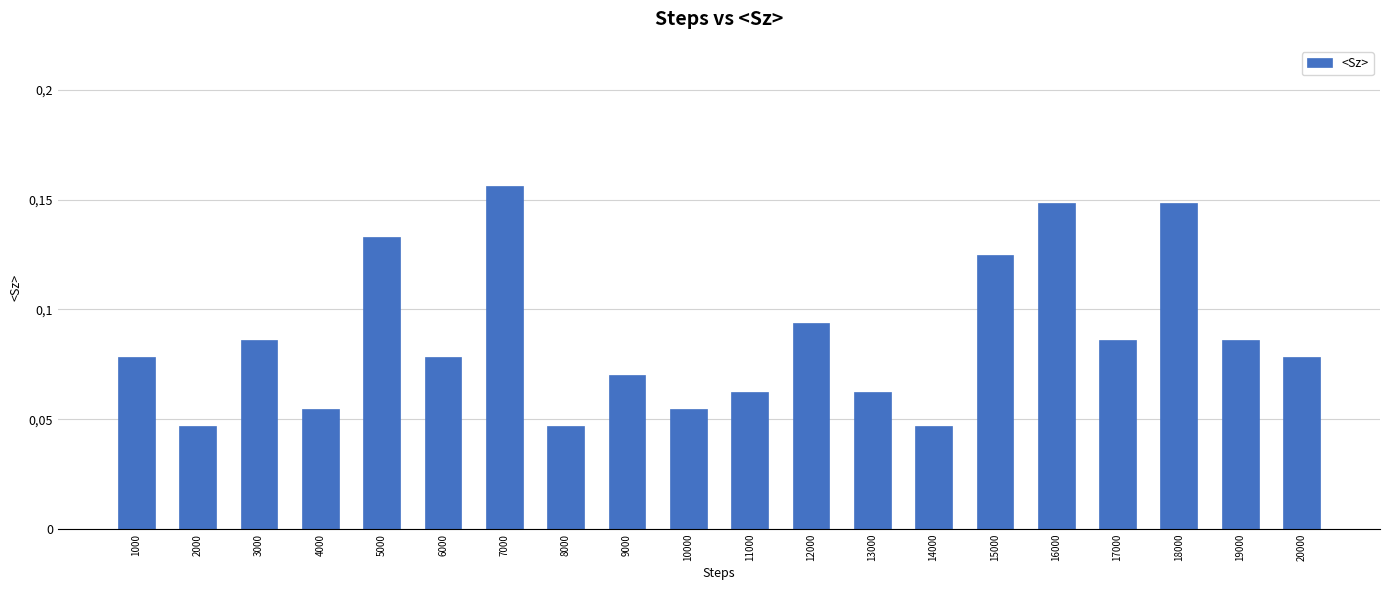

Are the bars horizontal?

No